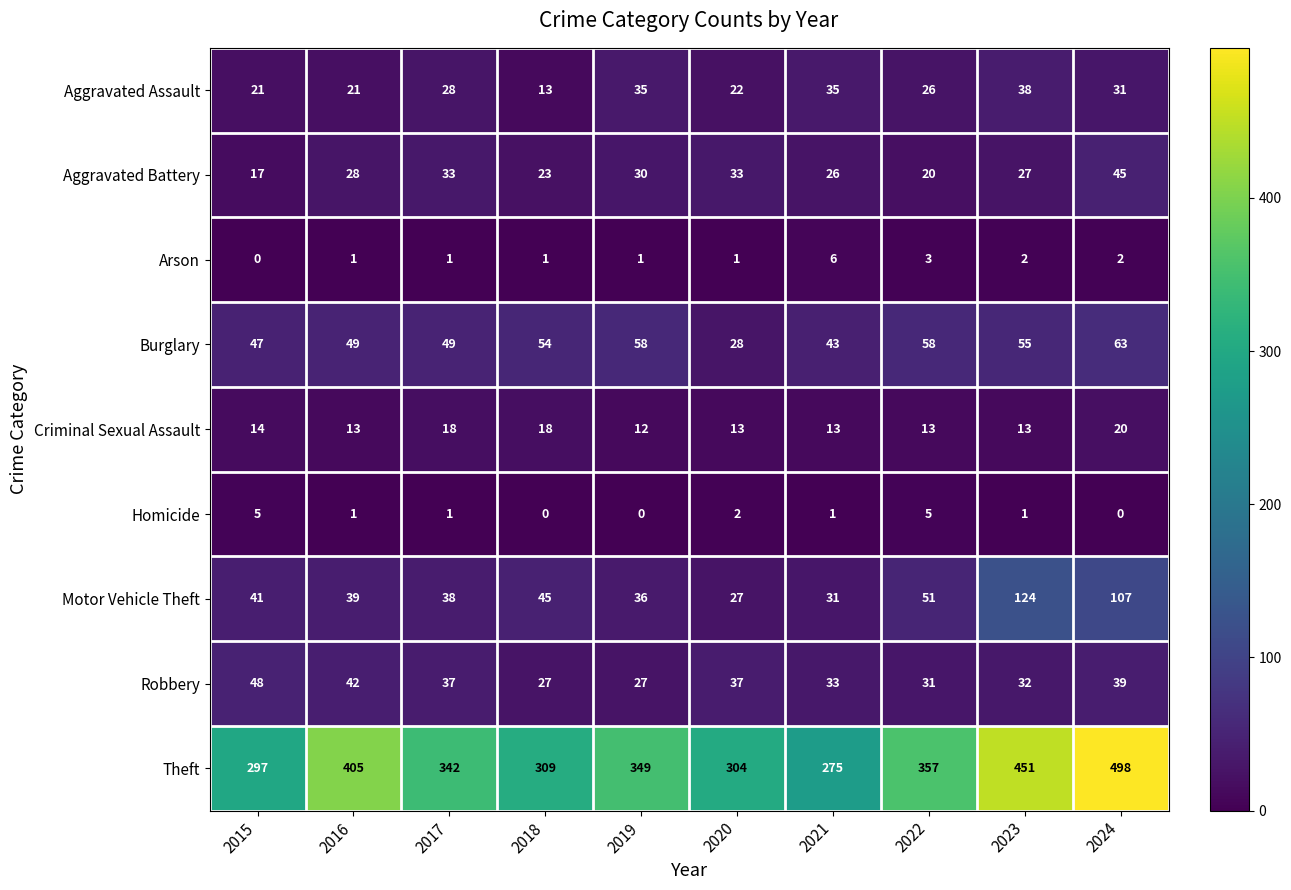

Count the Homicide values in the range 0 to 2.

8